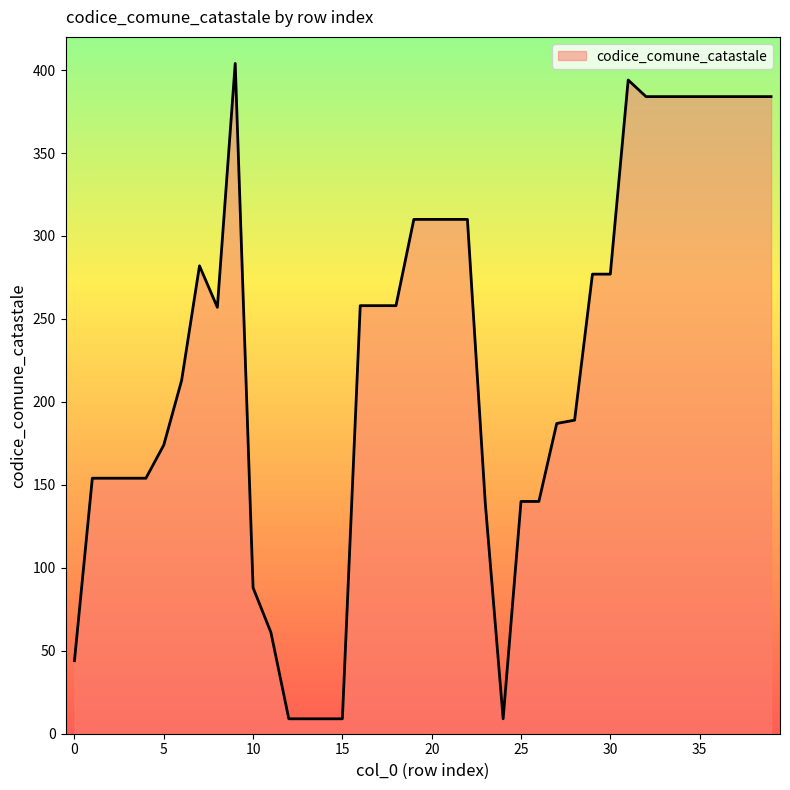

What is the minimum value shown in the chart?

9